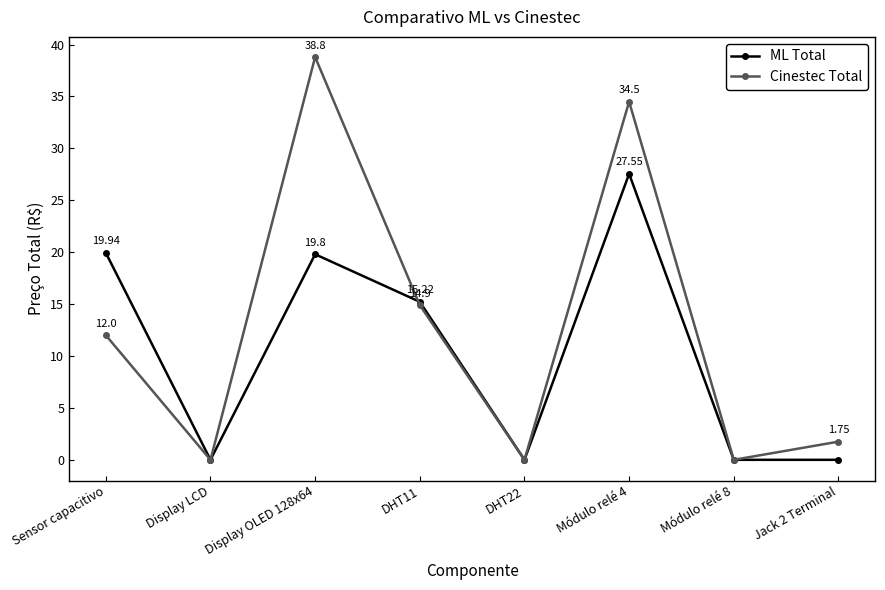

At how many categories does at least one series exceed 16?

3